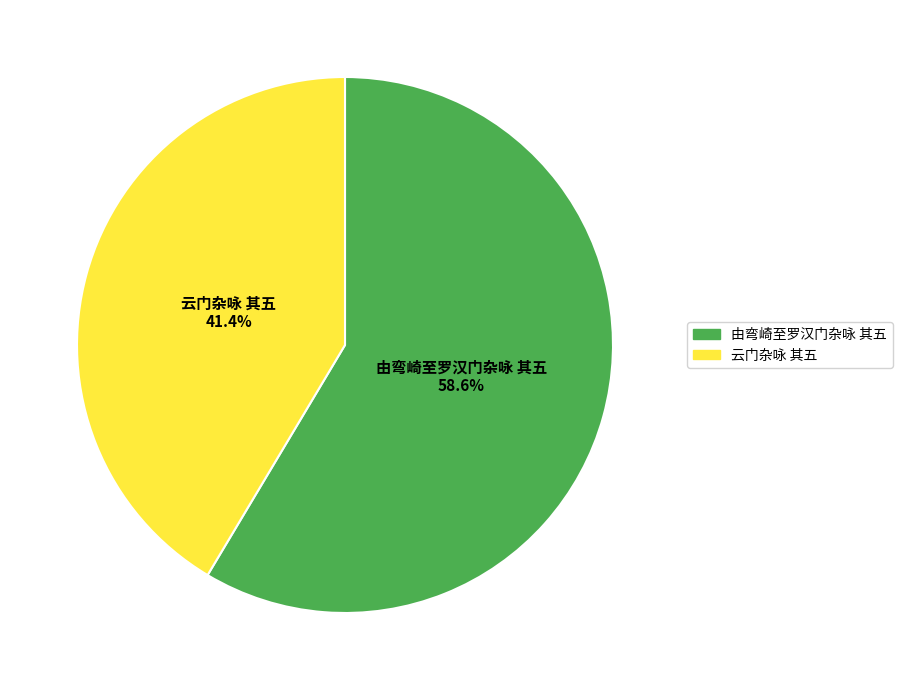

How much of the chart is everything except 由弯崎至罗汉门杂咏 其五?

41.4%